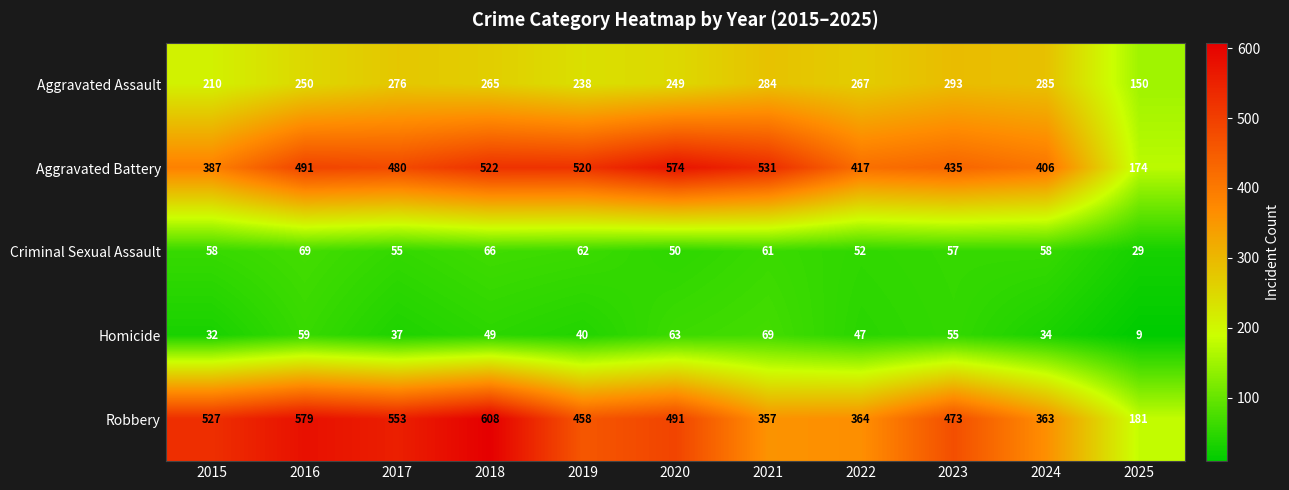

What is the average value of the Criminal Sexual Assault series?

56